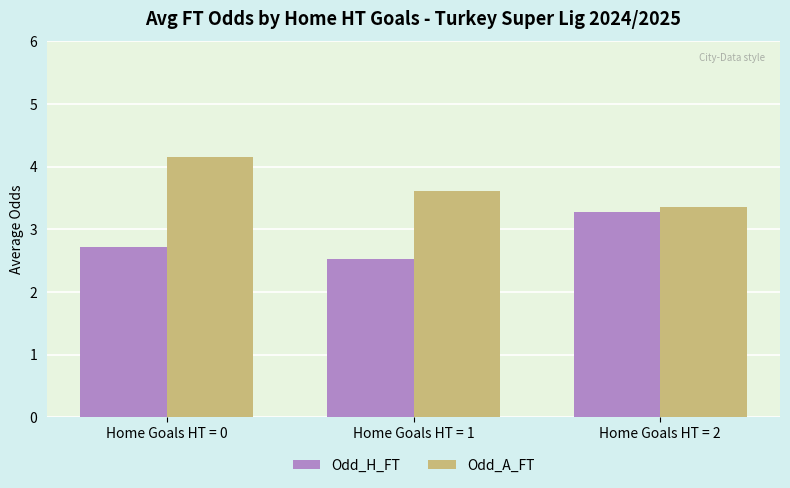

Between Home Goals HT = 0 and Home Goals HT = 2, which series saw the biggest shift?

Odd_A_FT